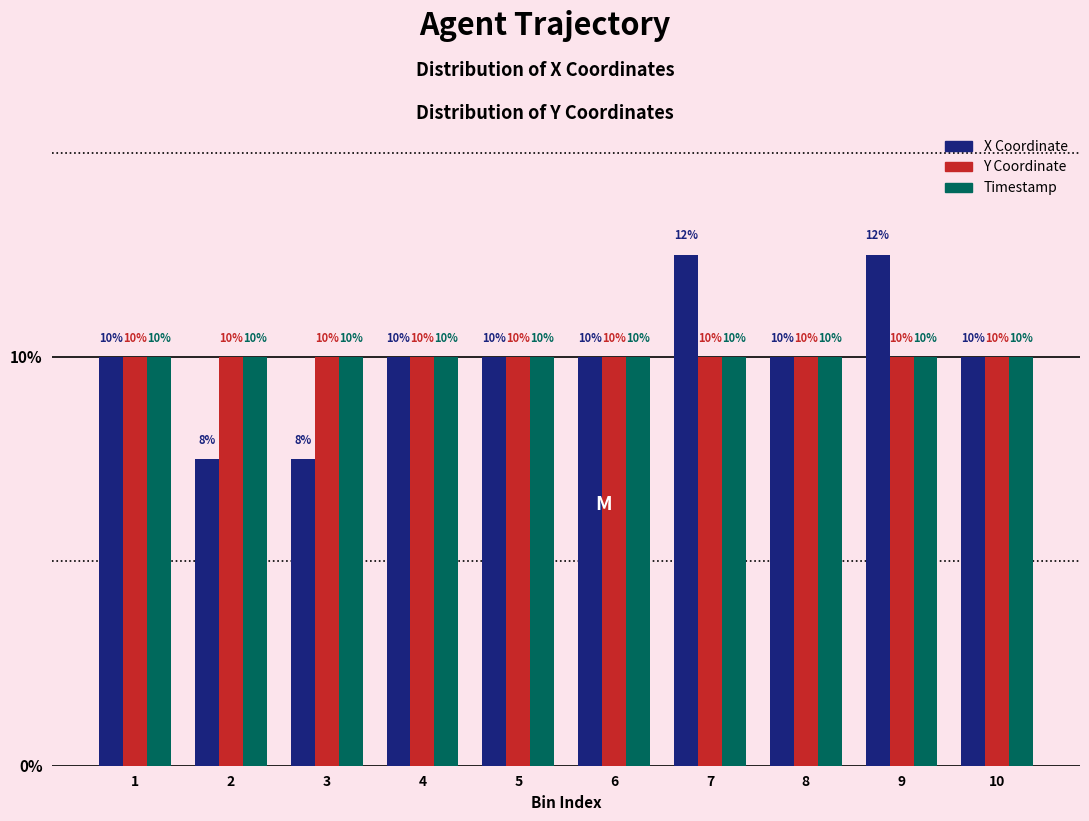

What is the maximum value shown in the chart?

12.5